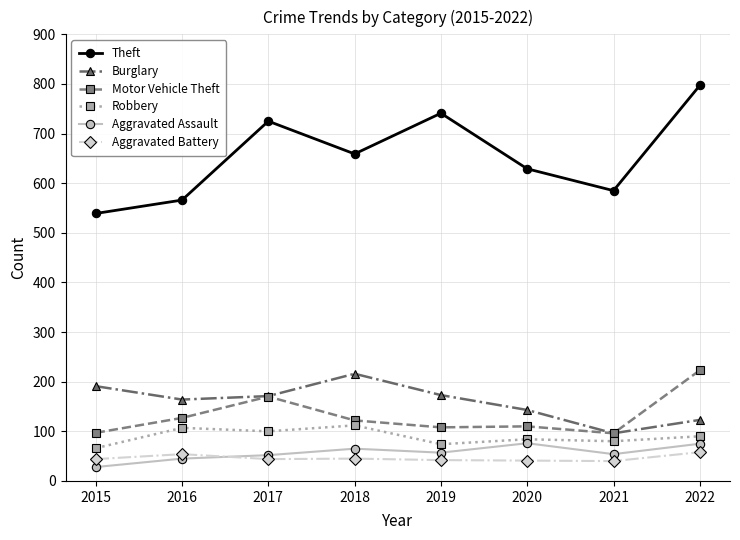

At which label is Motor Vehicle Theft closest to 159?

2017